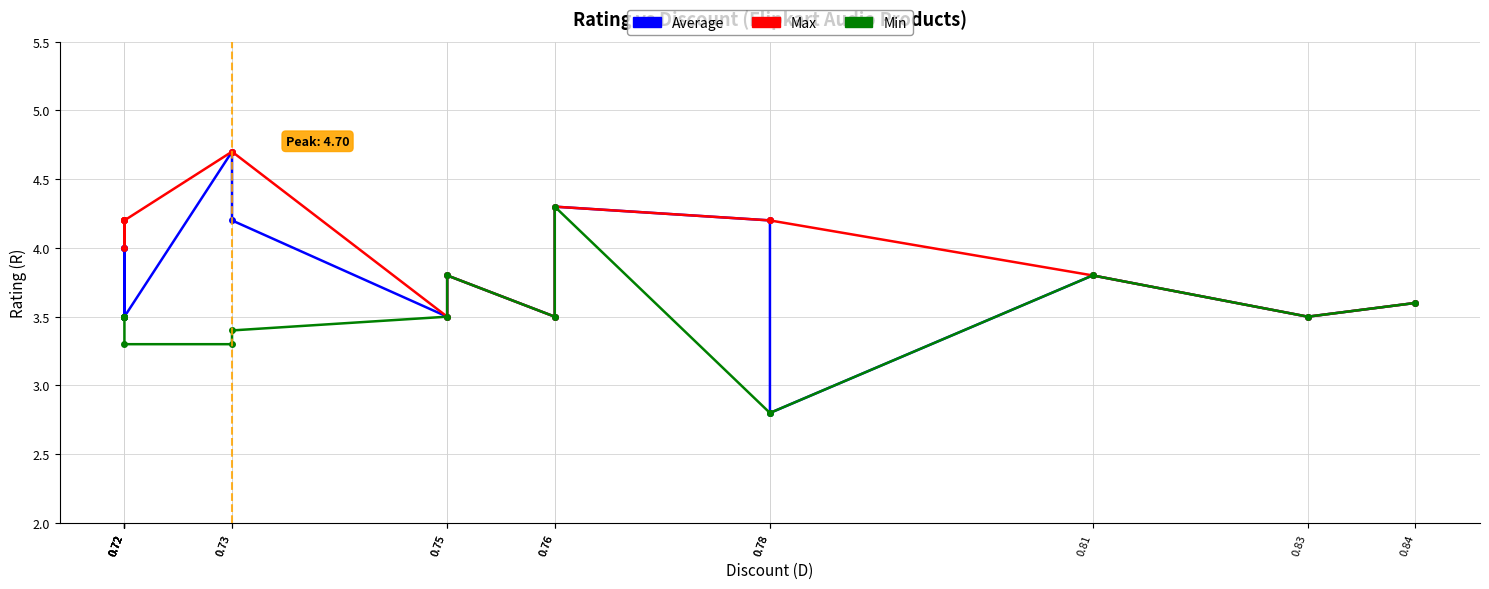

What is the lowest value of the Average series?

2.8